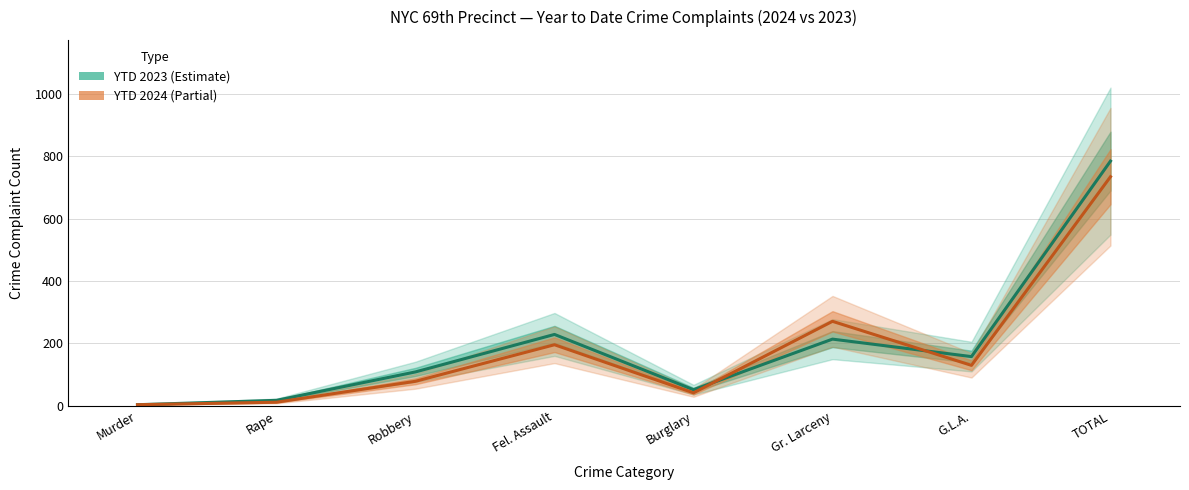

Is the value of YTD 2023 at Murder greater than the value of YTD 2024 at Gr. Larceny?

No